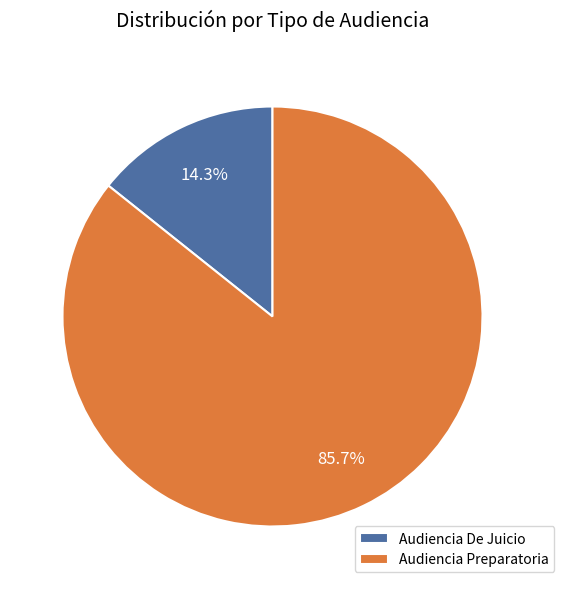

Which slice is the largest?

Audiencia Preparatoria